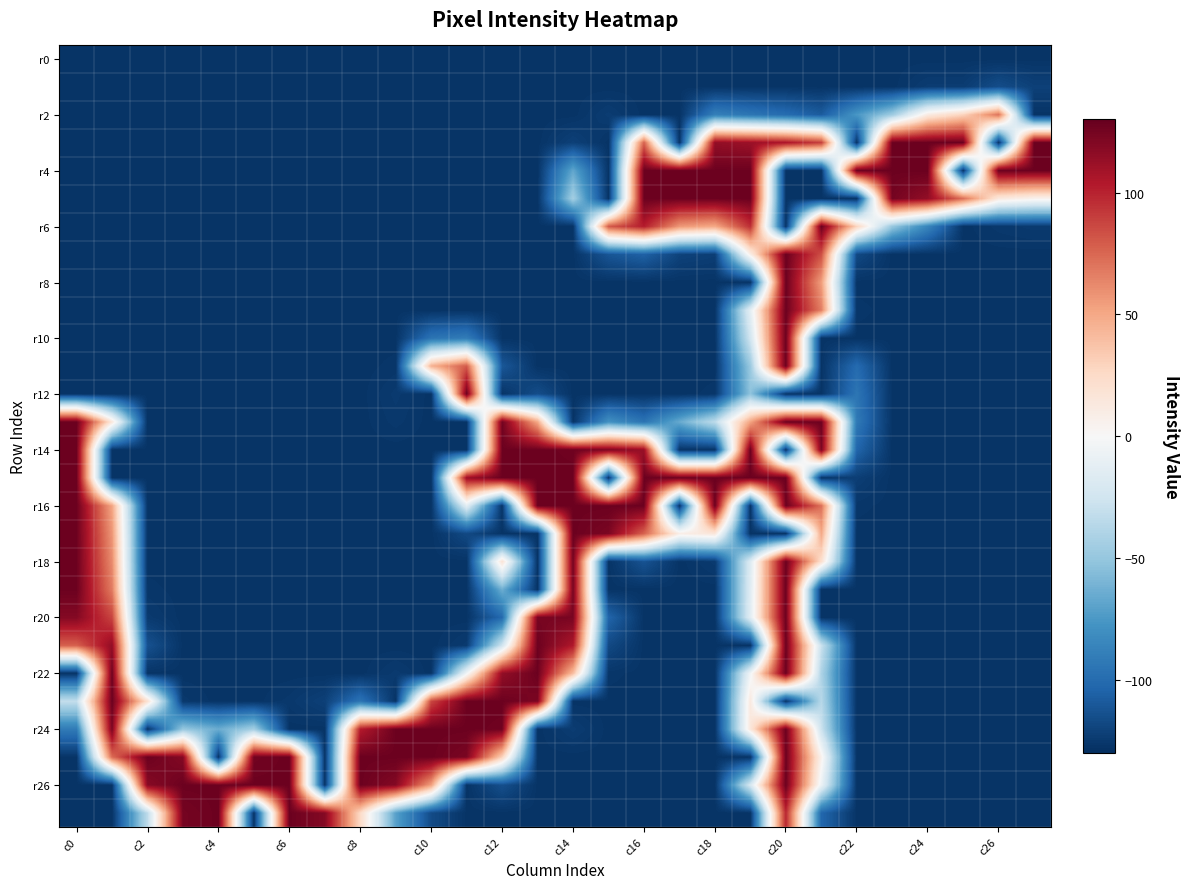

Count the number of data series in this chart.

28